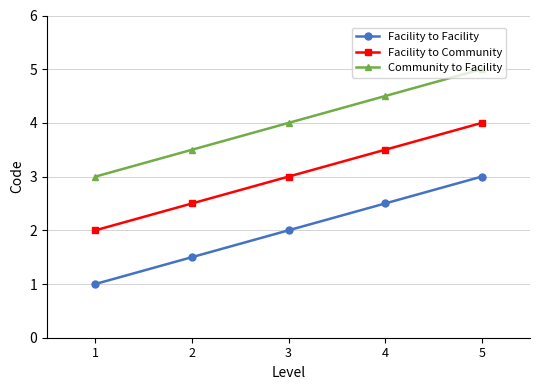

Which series has the largest total across all categories?

Community to Facility